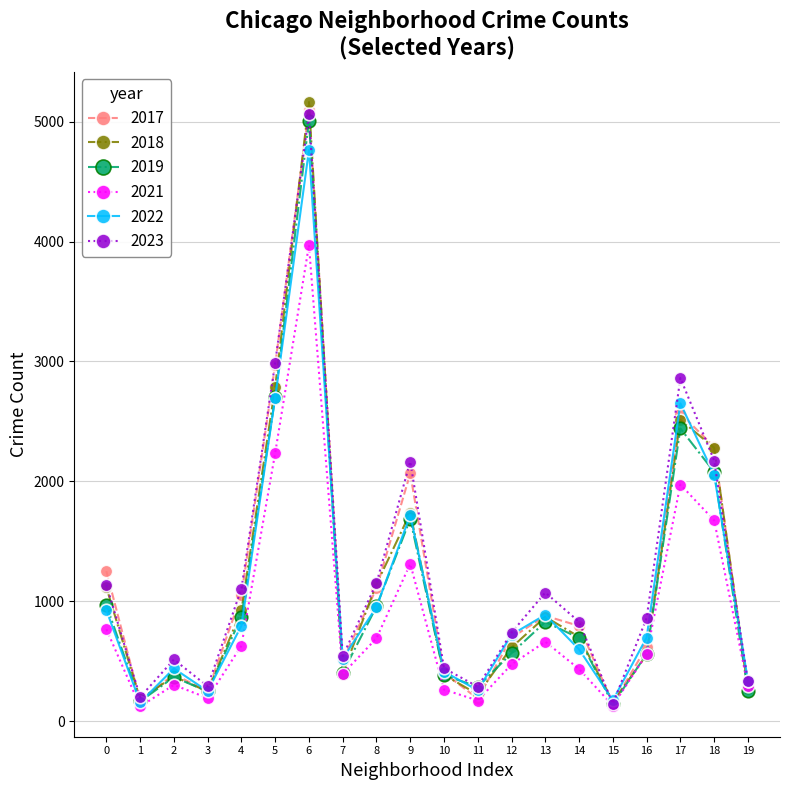

What is the difference between the maximum and minimum values in the 2018 series?

5003